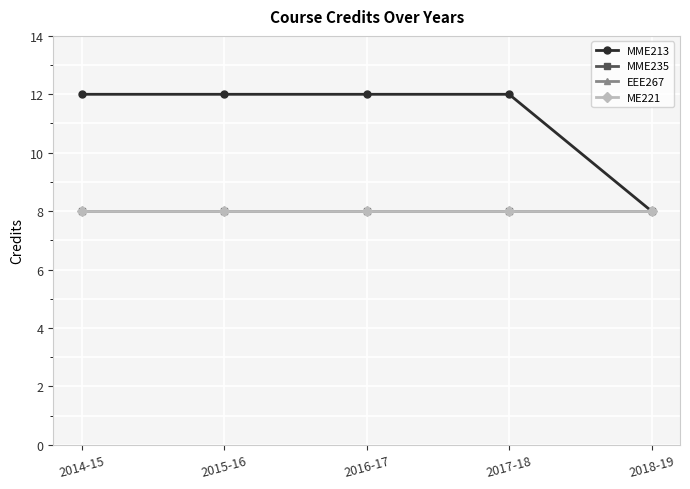

Reading left to right, extract all data points from this chart.

MME213: 2014-15=12	2015-16=12	2016-17=12	2017-18=12	2018-19=8
MME235: 2014-15=8	2015-16=8	2016-17=8	2017-18=8	2018-19=8
EEE267: 2014-15=8	2015-16=8	2016-17=8	2017-18=8	2018-19=8
ME221: 2014-15=8	2015-16=8	2016-17=8	2017-18=8	2018-19=8